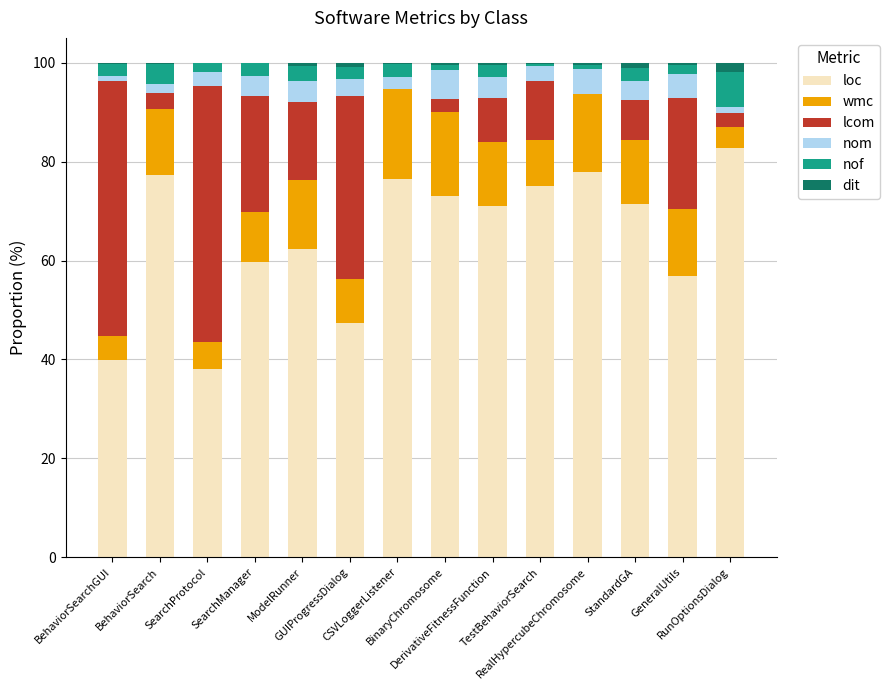

Count the number of categories in the chart.

14